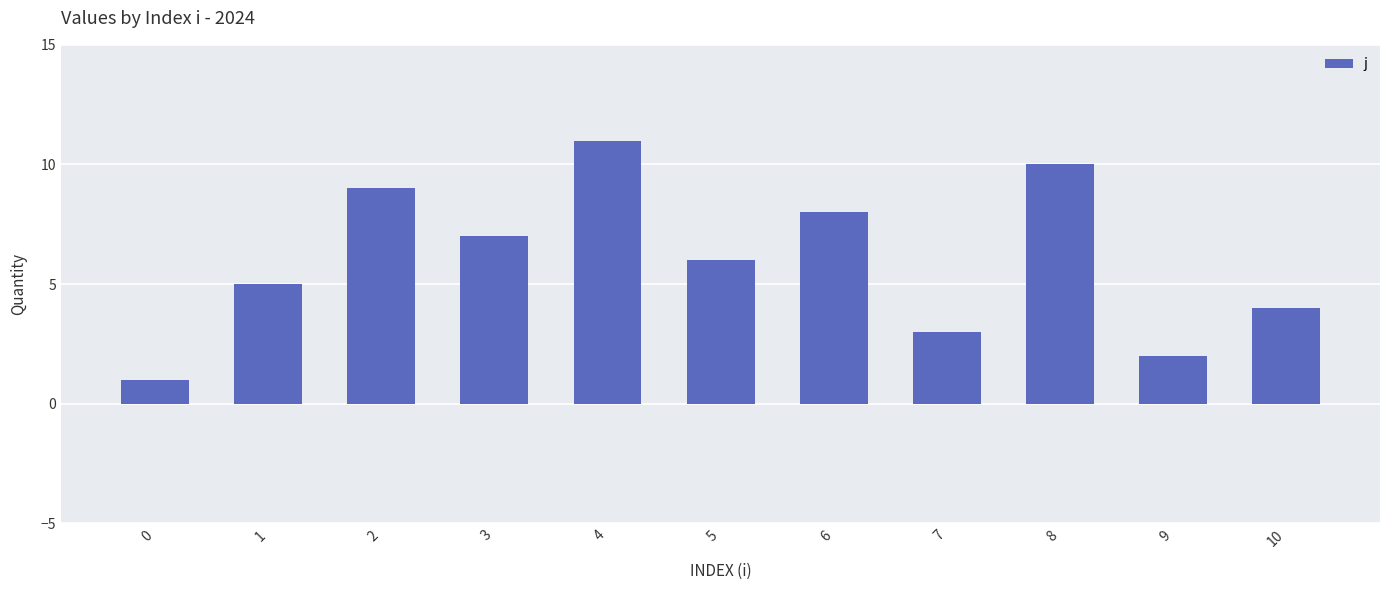

What is the average value?

6